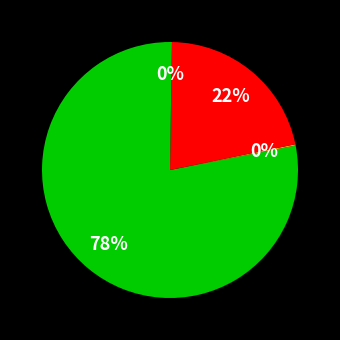

To the nearest percent, what is the average slice percentage?

25%